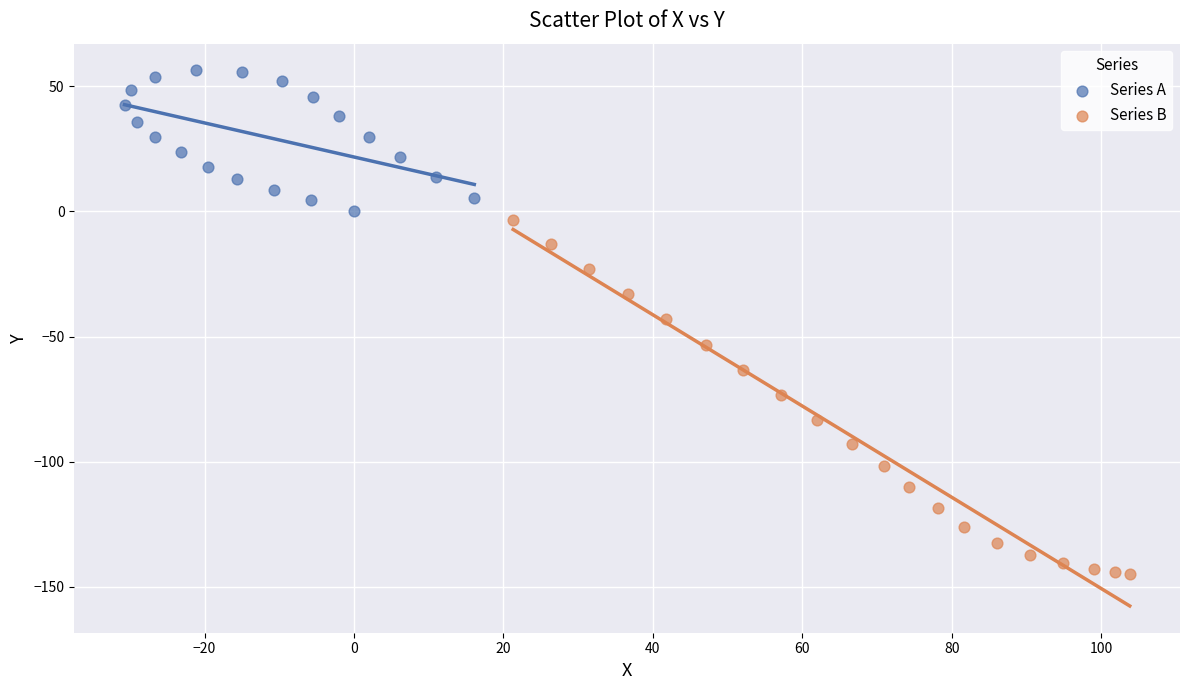

Which series has the widest spread of Y values?

Series B